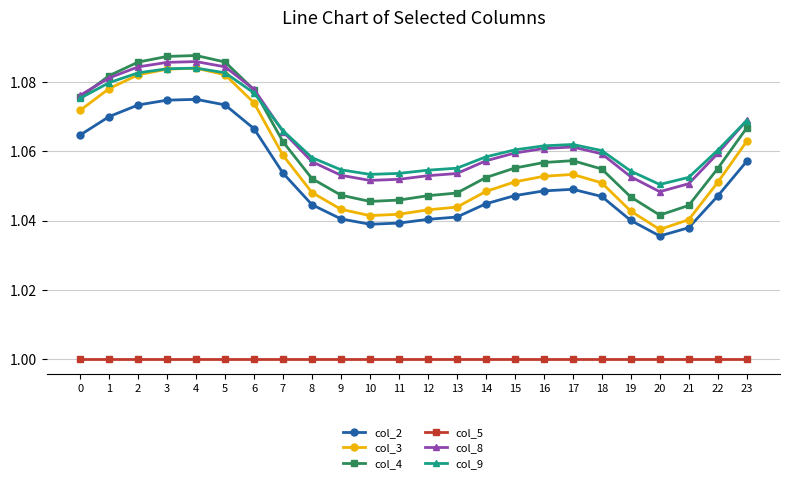

What is the total value across all series at 10?

6.2